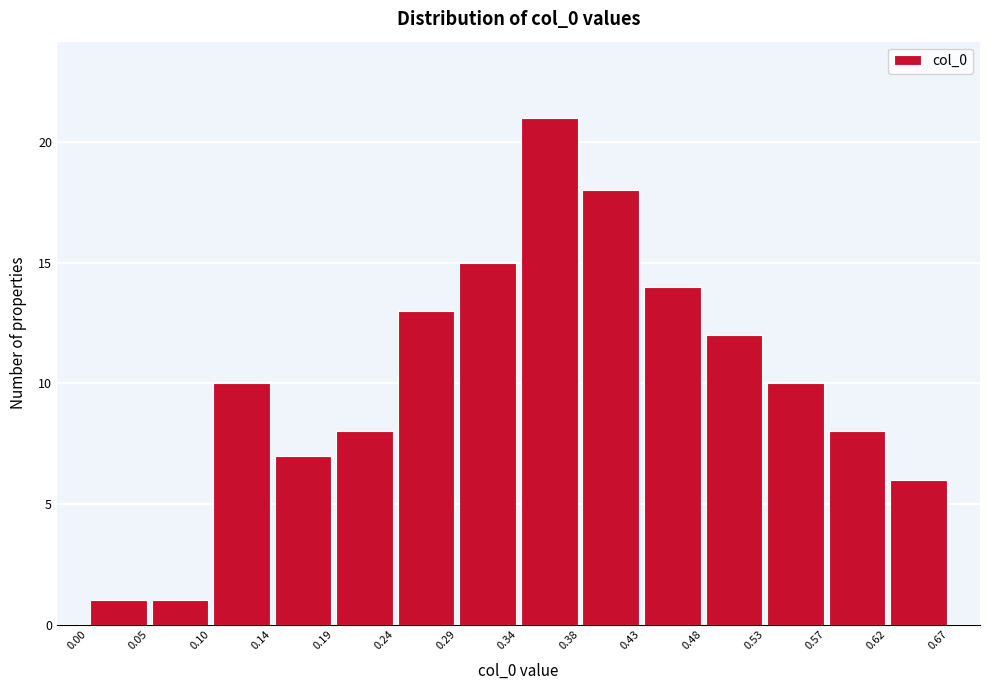

Reading left to right, list every bar in this chart as the range it spans on the x-axis followed by its height. The values are not printed on the chart, so give them approximately, as read against the axis.

0.00 to 0.05: 1
0.05 to 0.10: 1
0.10 to 0.14: 10
0.14 to 0.19: 7
0.19 to 0.24: 8
0.24 to 0.29: 13
0.29 to 0.34: 15
0.34 to 0.38: 21
0.38 to 0.43: 18
0.43 to 0.48: 14
0.48 to 0.53: 12
0.53 to 0.57: 10
0.57 to 0.62: 8
0.62 to 0.67: 6